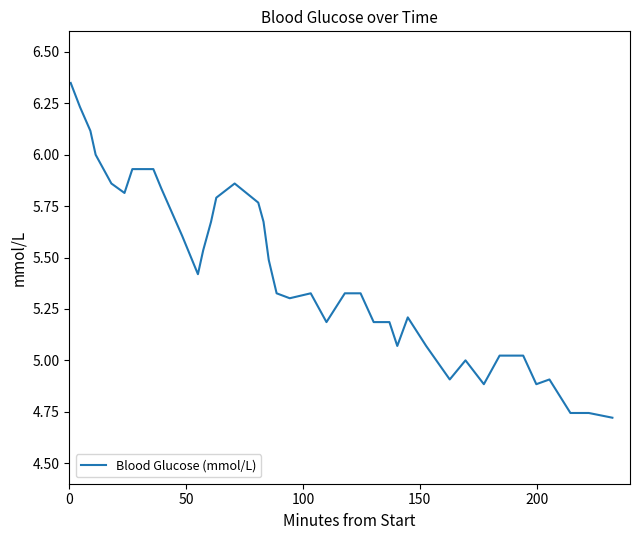

What is the difference between the maximum and minimum values?

1.6